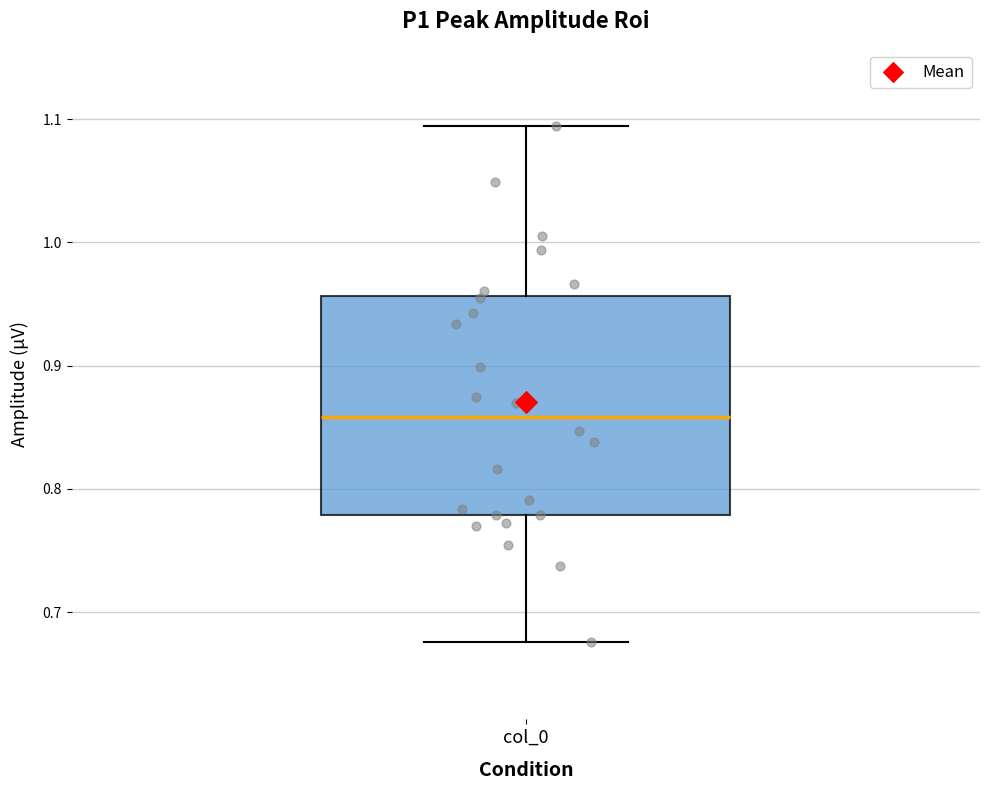

Where does the upper whisker of the box for col_0 end on the y-axis? The values are not printed on the chart, so give them approximately, as read against the axis.

1.09